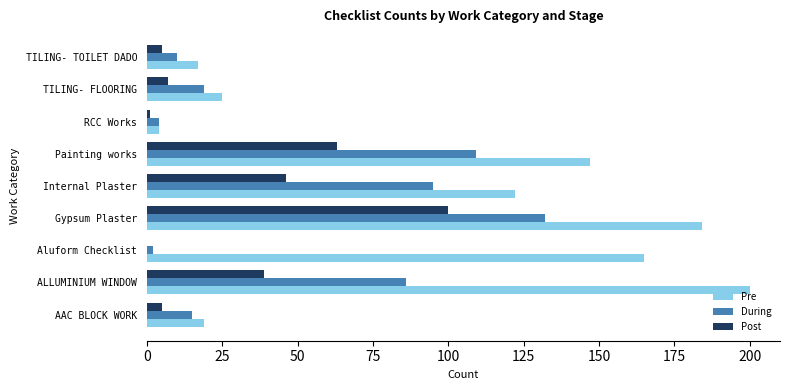

Which category has the highest value in the During series?

Gypsum Plaster